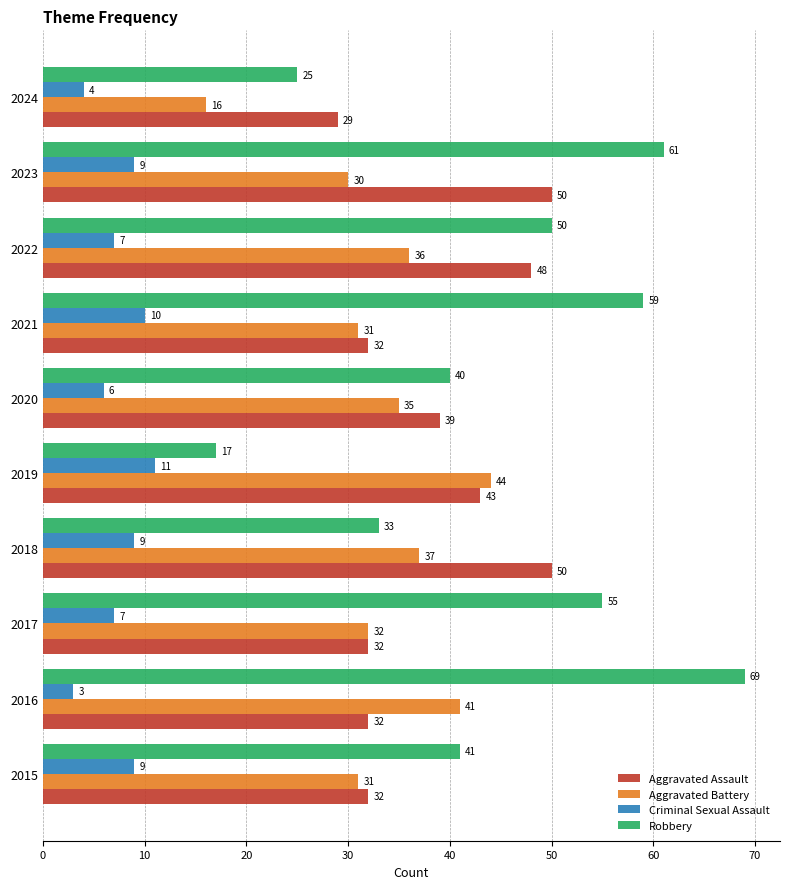

Which series has the largest total across all categories?

Robbery